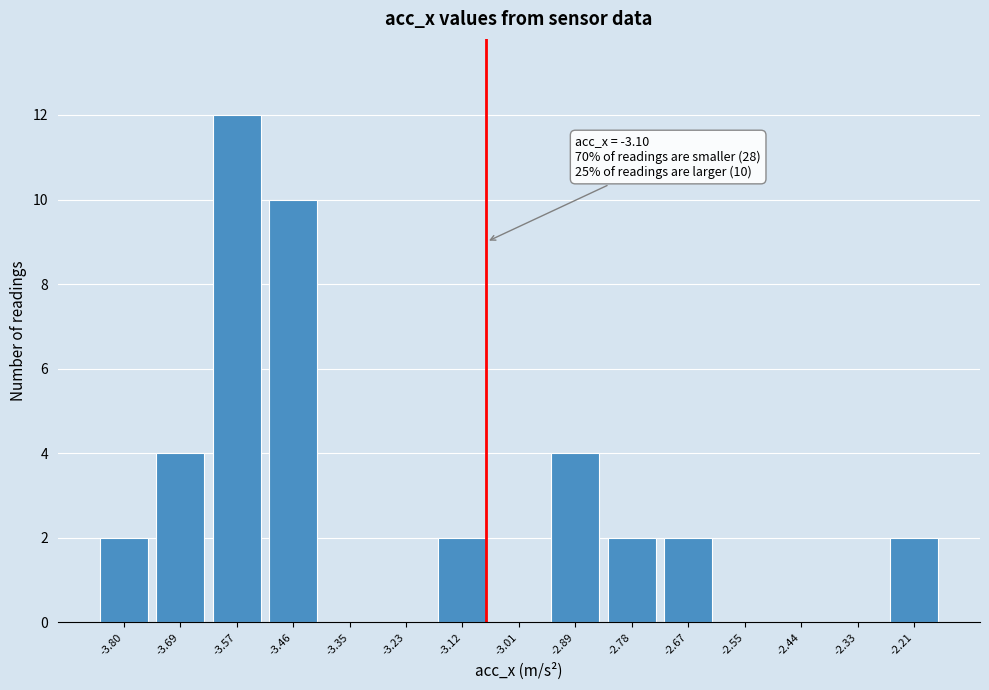

Reading right to left, extract all data points from this chart.

-2.21=2	-2.33=0	-2.44=0	-2.55=0	-2.67=2	-2.78=2	-2.89=4	-3.01=0	-3.12=2	-3.23=0	-3.35=0	-3.46=10	-3.57=12	-3.69=4	-3.80=2